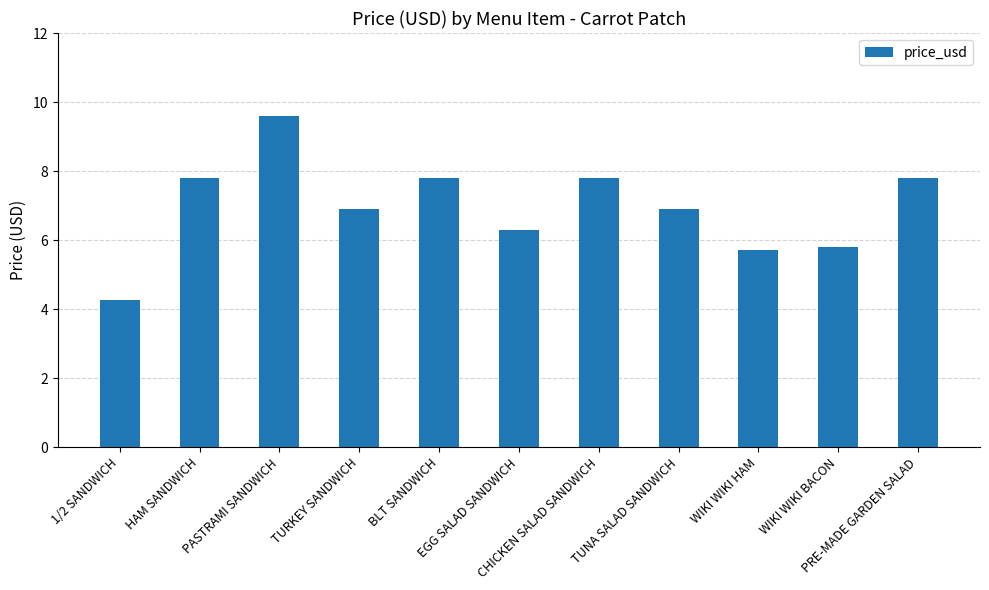

Does the chart contain stacked bars?

No